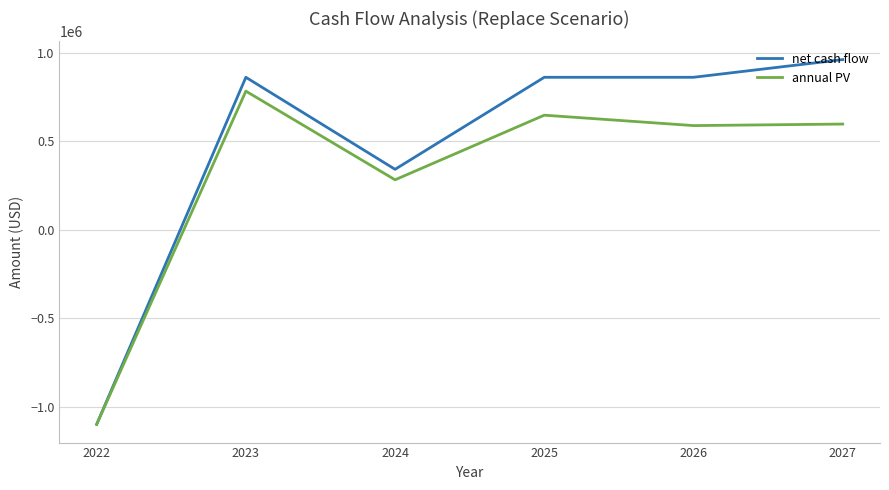

Which series has the largest total across all categories?

net cash flow